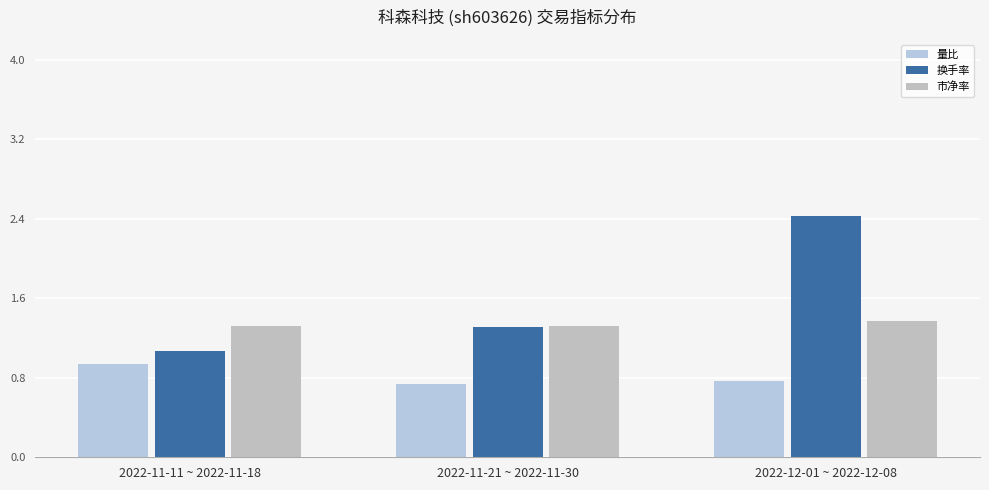

Which category has the lowest value in the 换手率 series?

2022-11-11 ~ 2022-11-18